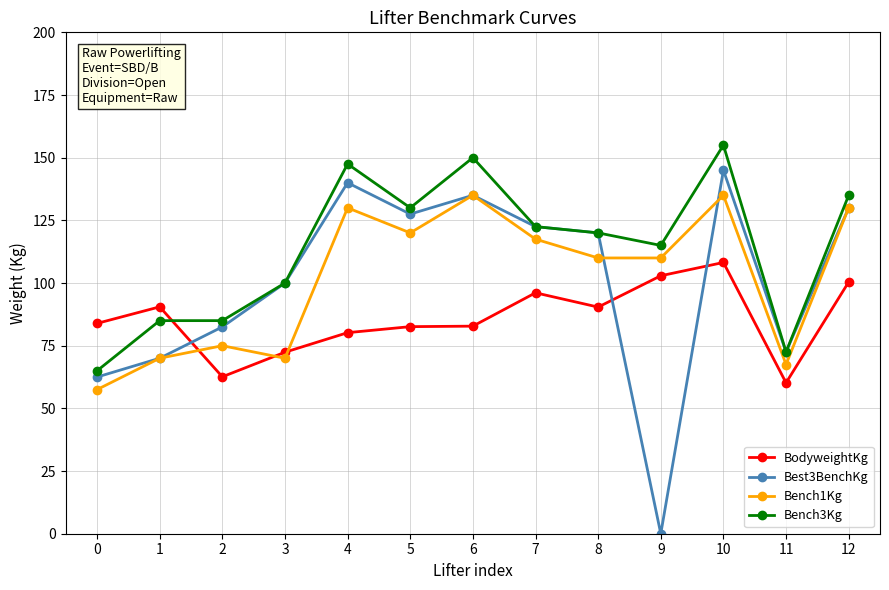

What is the approximate value of Bench1Kg at 7?

117.5